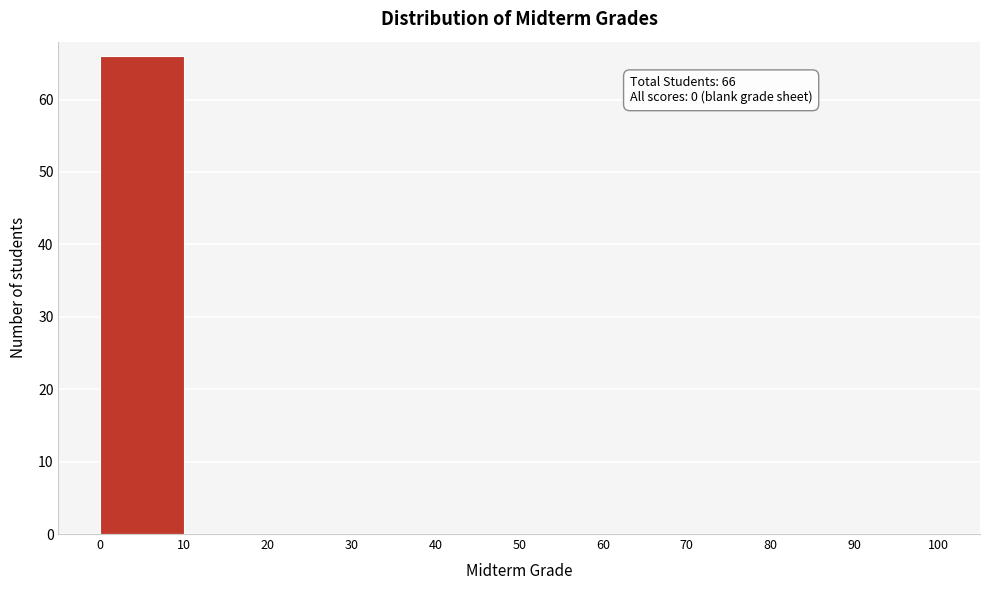

Which range on the x-axis has the tallest bar?

0 to 10